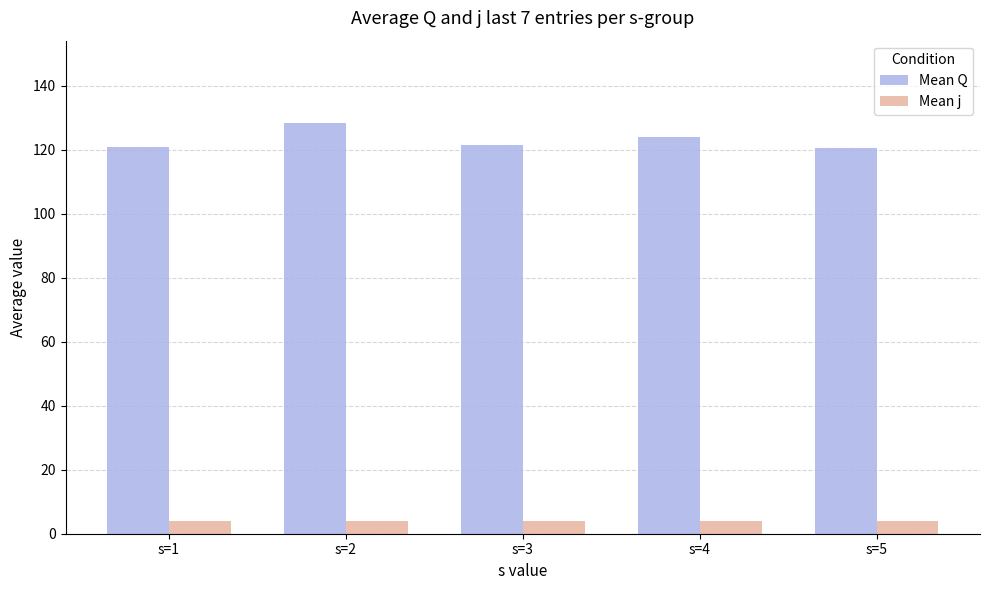

The value of Mean Q at s=2 is 38.4. True or false?

False